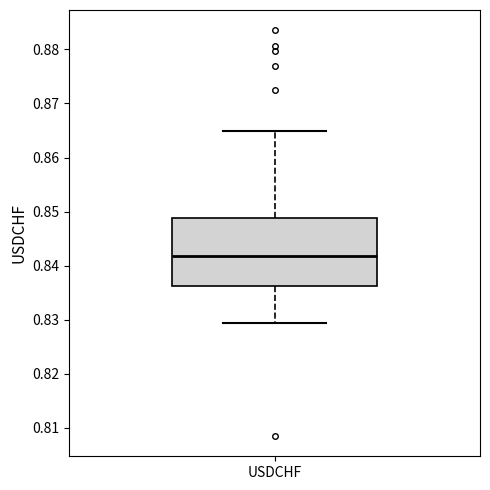

Transcribe this box plot: give where the median line is, the range the box spans, and where the two whiskers end, as read against the y-axis. The values are not printed on the chart, so give them approximately, as read against the axis.

median 0.842, box 0.836 to 0.849, whiskers 0.829 to 0.865